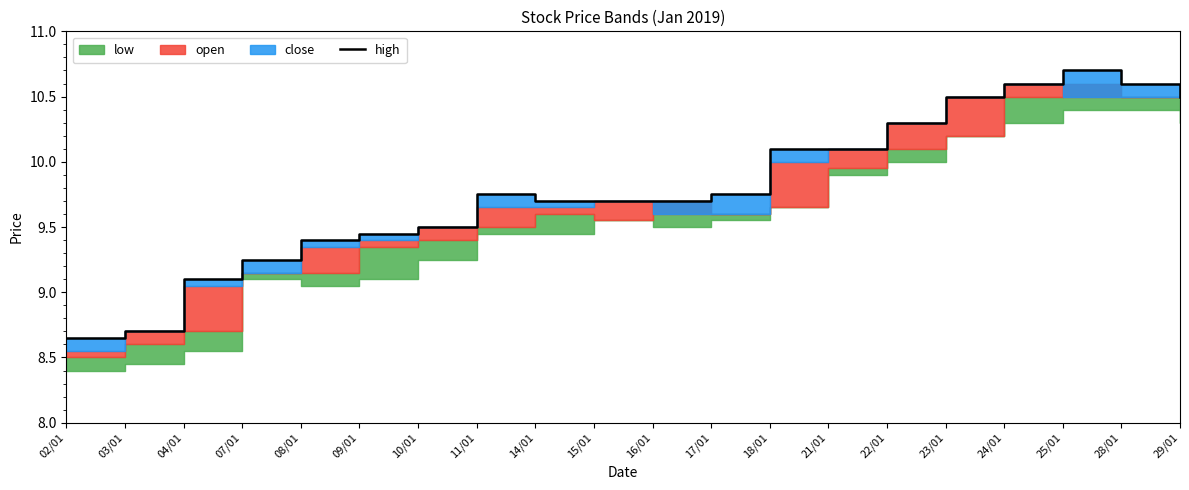

What value does the data have at 16/01?

9.7